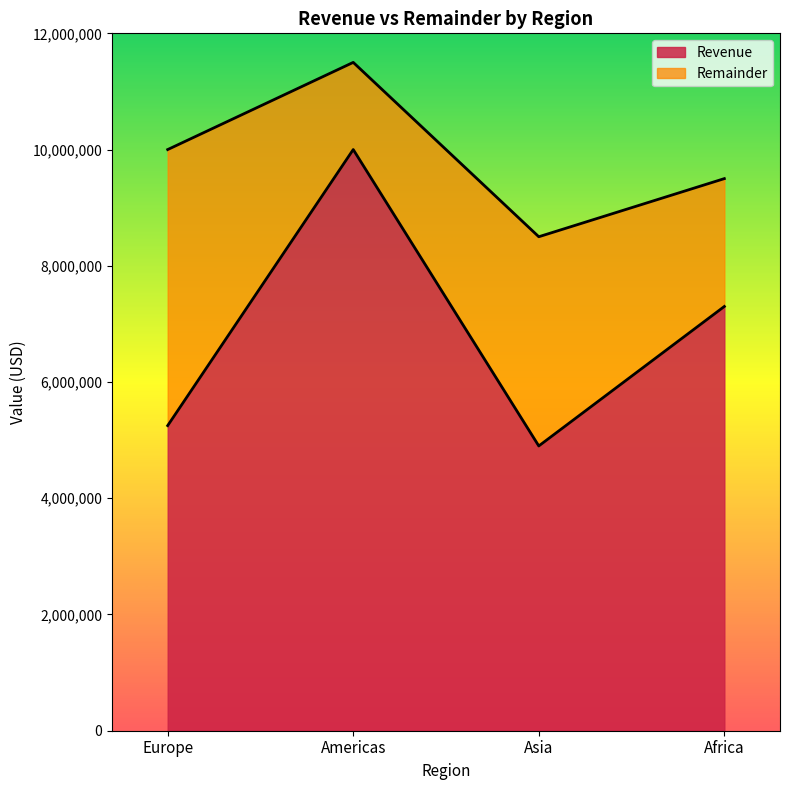

What is the change in value from Americas to Asia?

-5100000